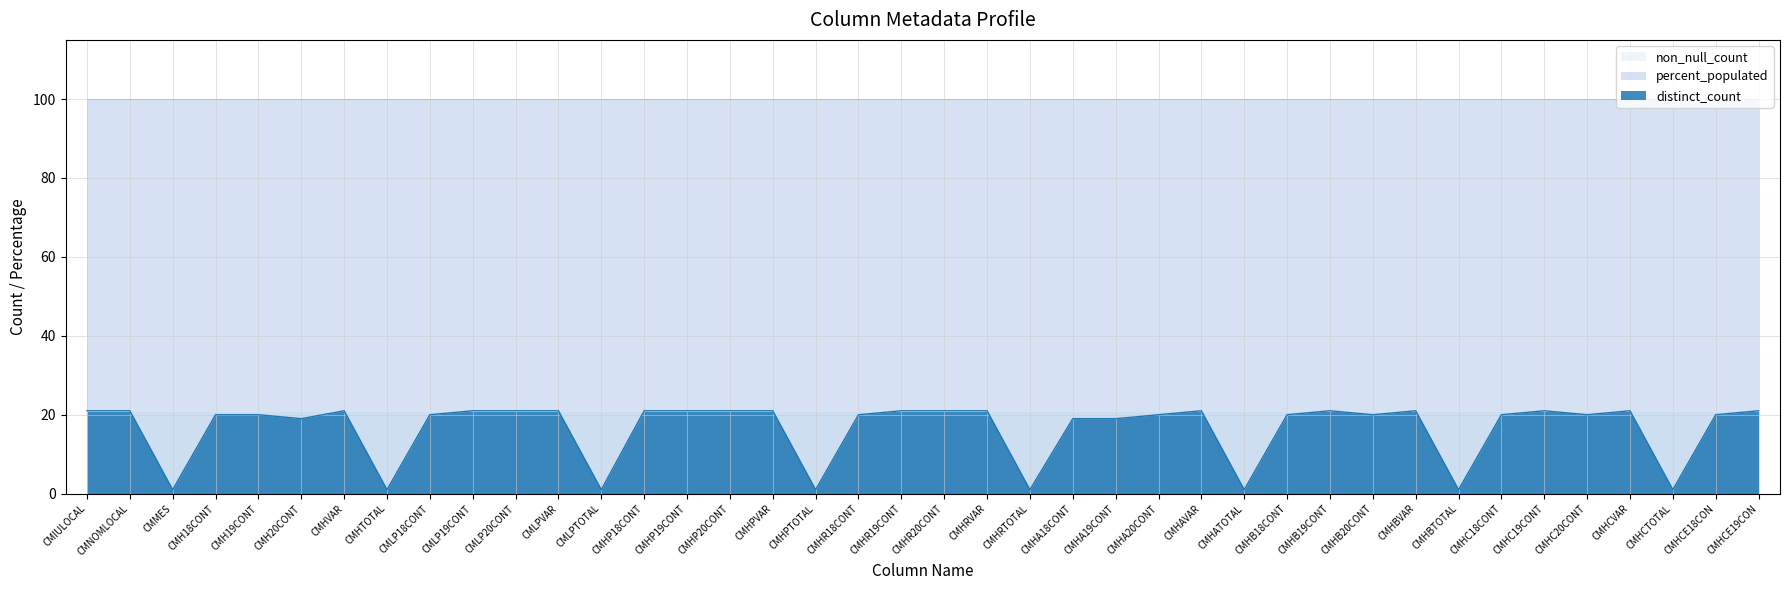

In distinct_count, how many points are higher than both neighbors (excluding endpoints)?

6